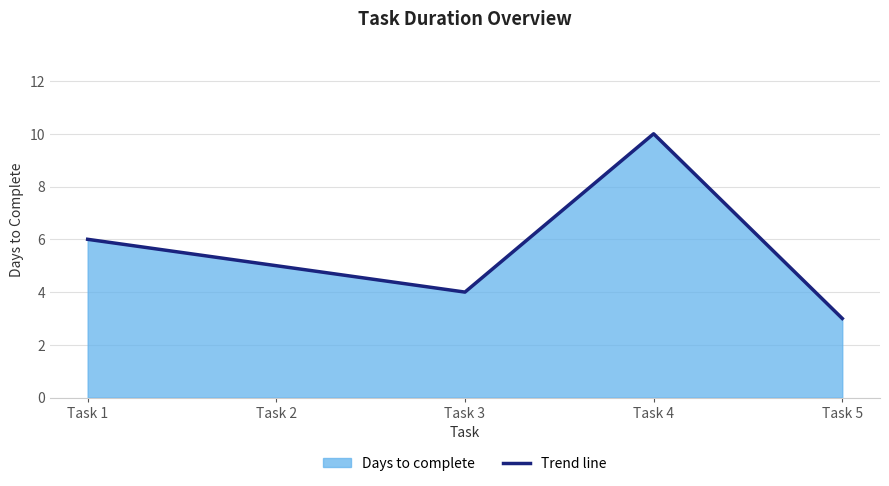

Which has a higher value, Task 4 or Task 5?

Task 4